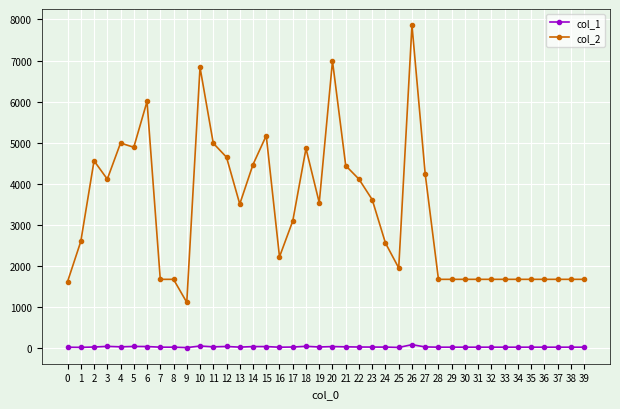

True or false: col_1 has a value of 30 at 32.

True